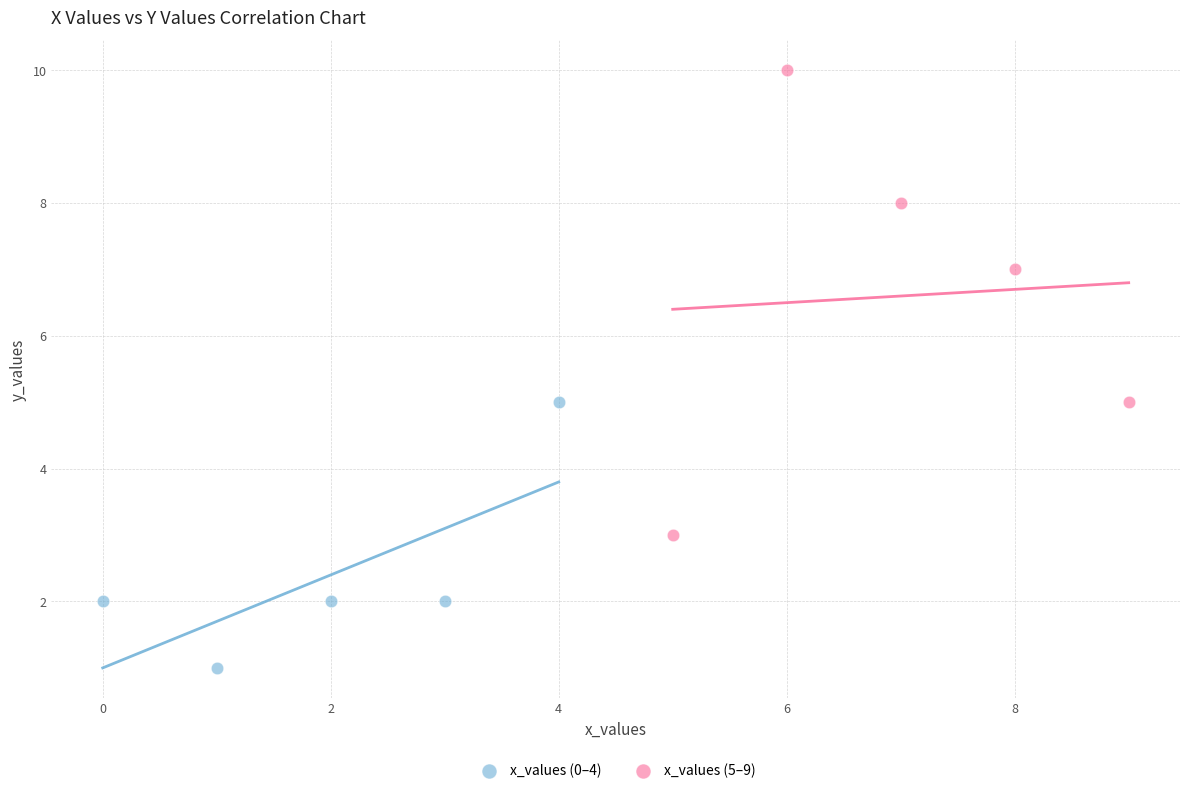

Which series contains the highest Y value?

x_values (5–9)